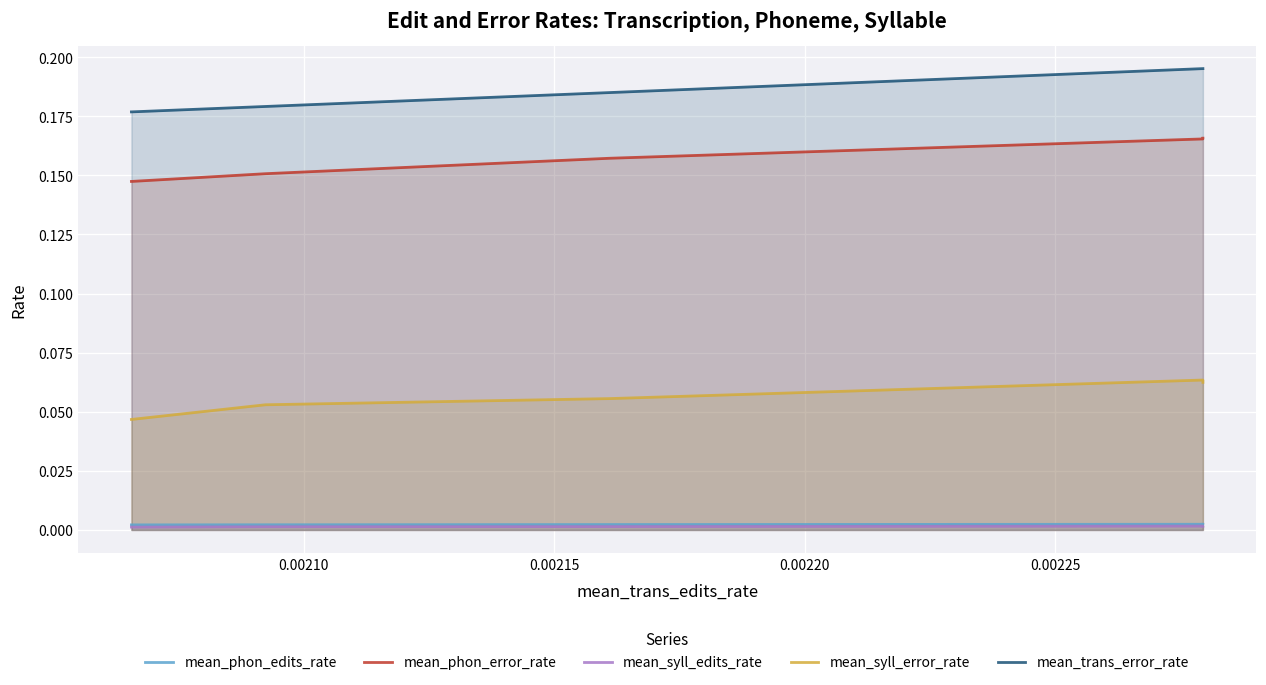

True or false: mean_syll_error_rate and mean_trans_error_rate intersect in this chart.

False